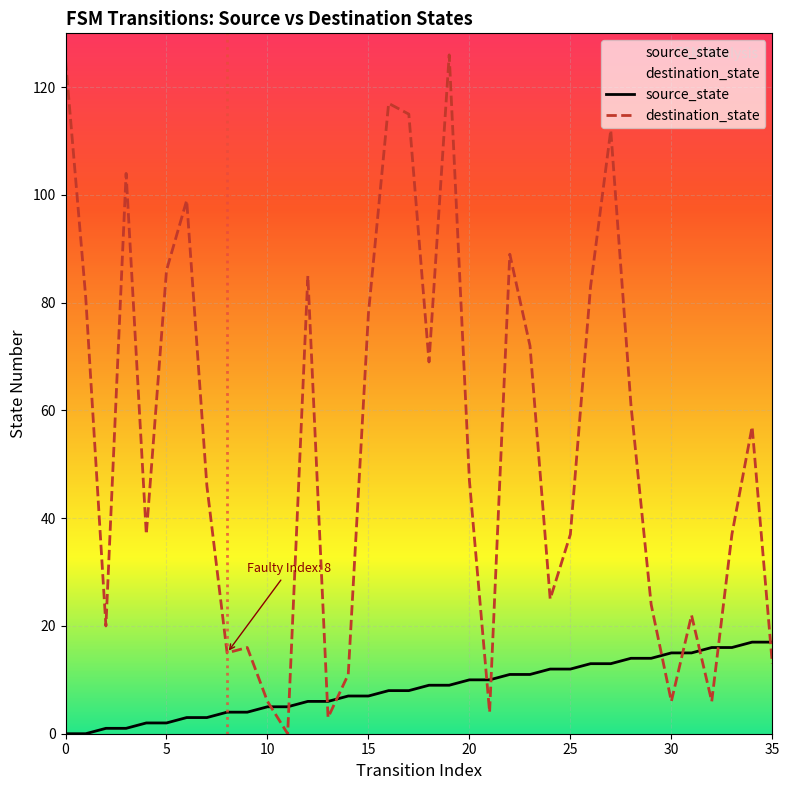

Reading left to right, what are all the values shown in this chart?

source_state: 0	0	1	1	2	2	3	3	4	4	5	5	6	6	7	7	8	8	9	9	10	10	11	11	12	12	13	13	14	14	15	15	16	16	17	17
destination_state: 125	81	20	104	37	86	99	46	15	16	6	0	85	3	11	78	117	115	69	126	47	4	89	72	25	37	83	112	61	24	6	22	6	37	57	13